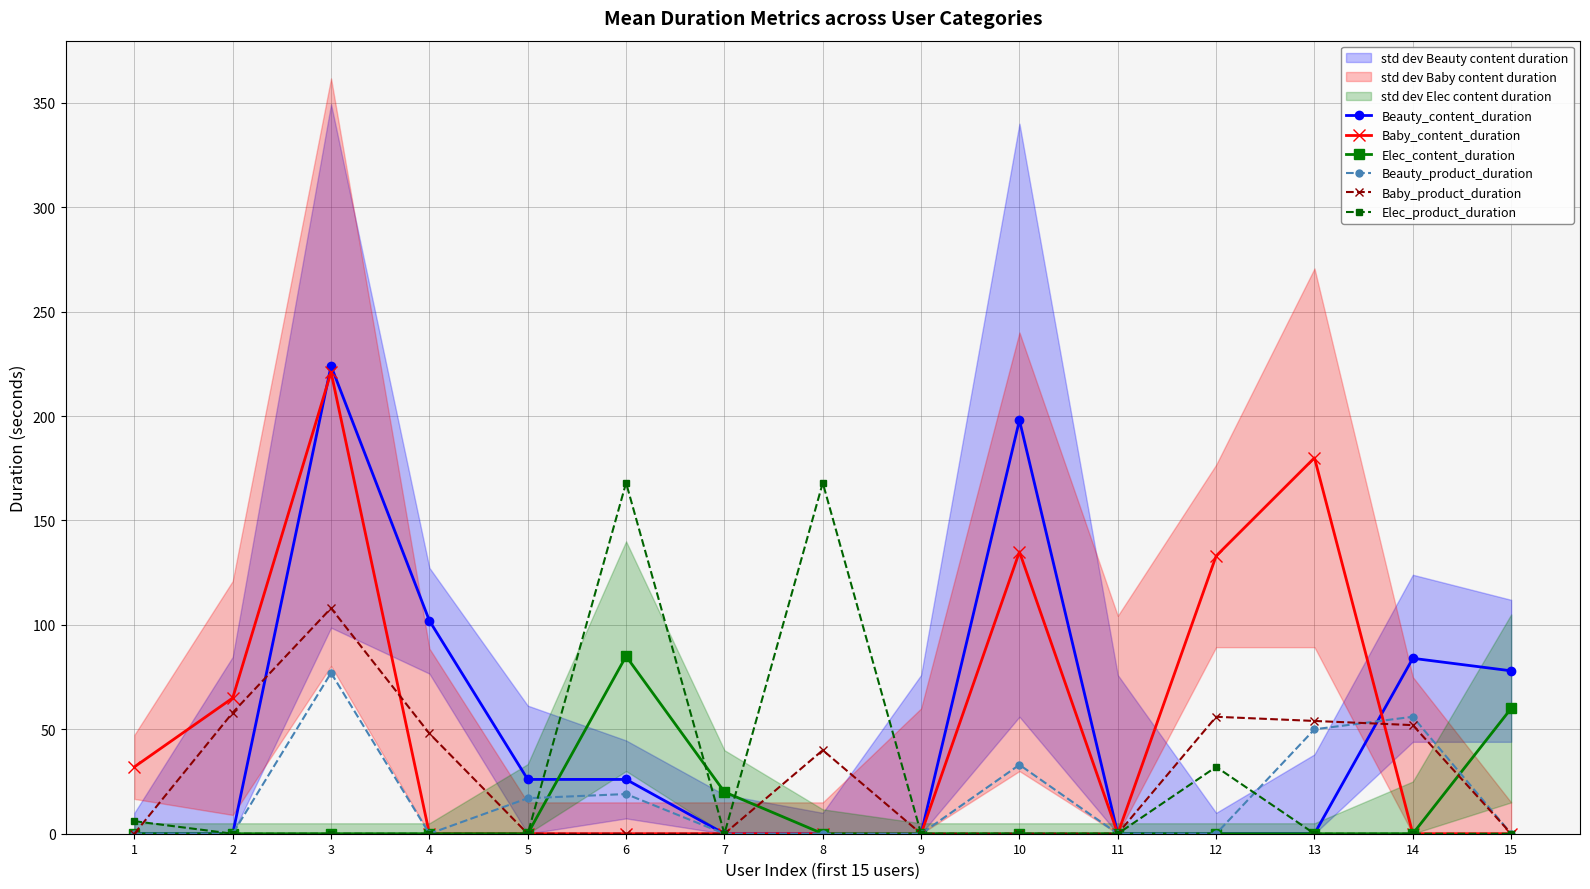

At which category does the chart reach its peak across all series?

3